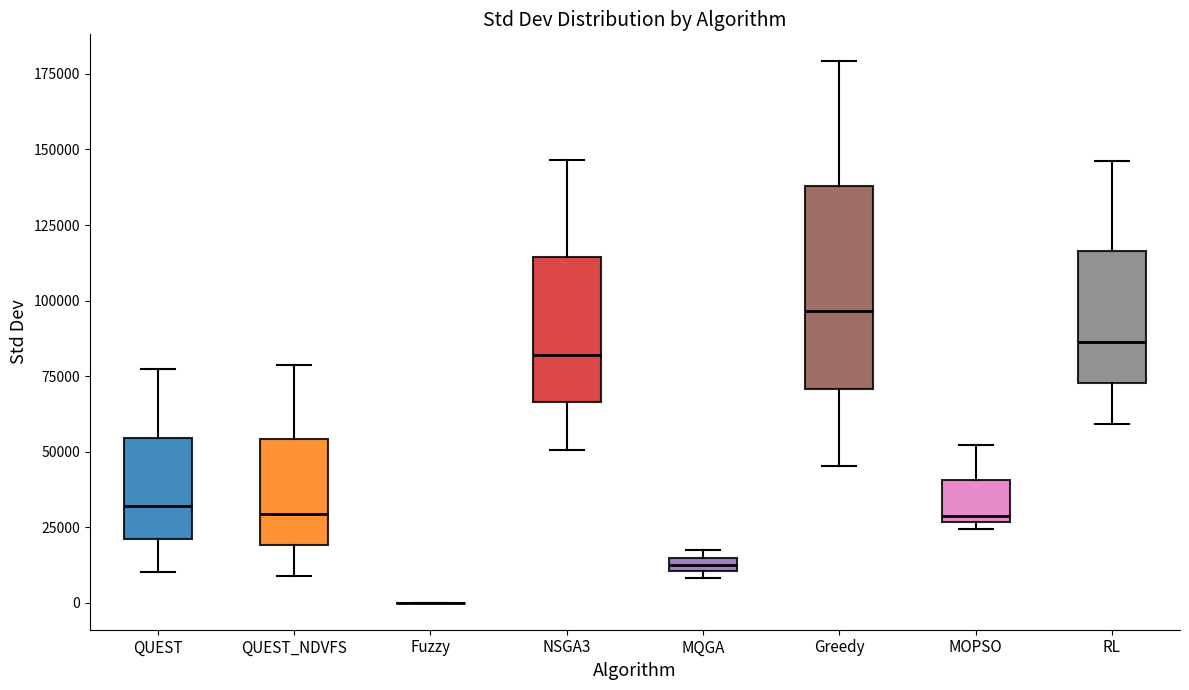

Which box is the tallest, from its lower edge to its upper edge?

Greedy